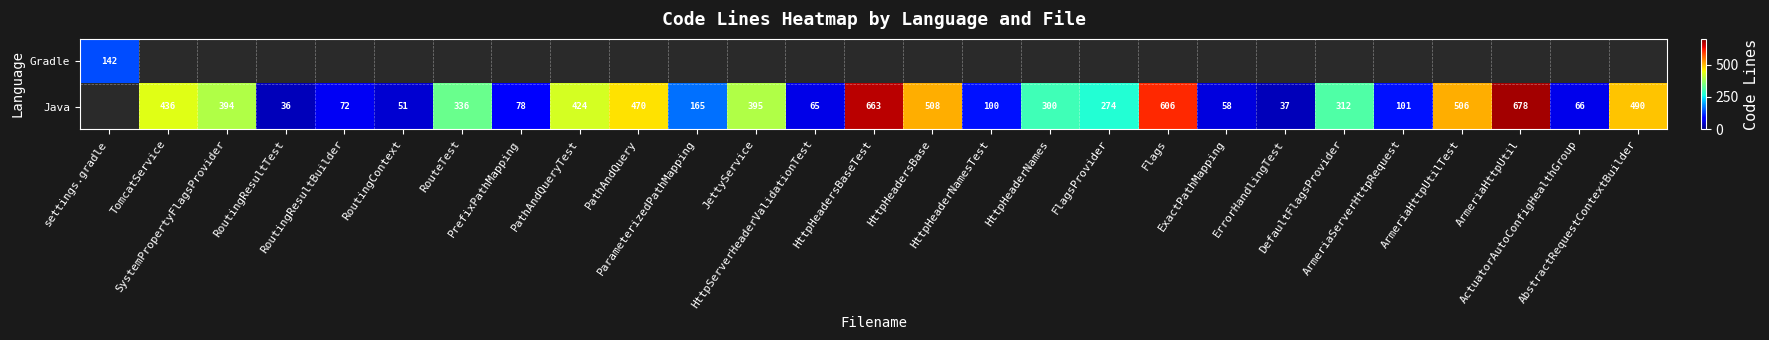

What is the difference between the Java values at AbstractRequestContextBuilder and HttpHeadersBase?

18.0